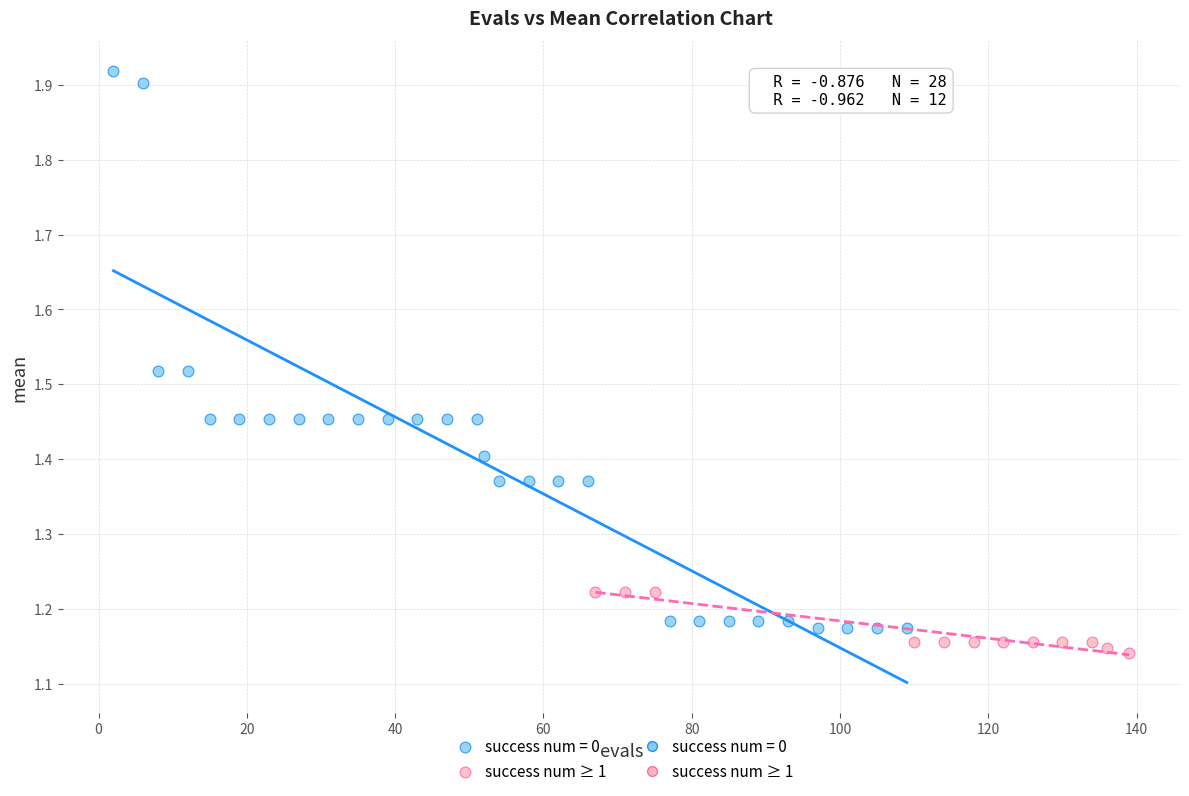

Which series contains the highest Y value?

success num = 0